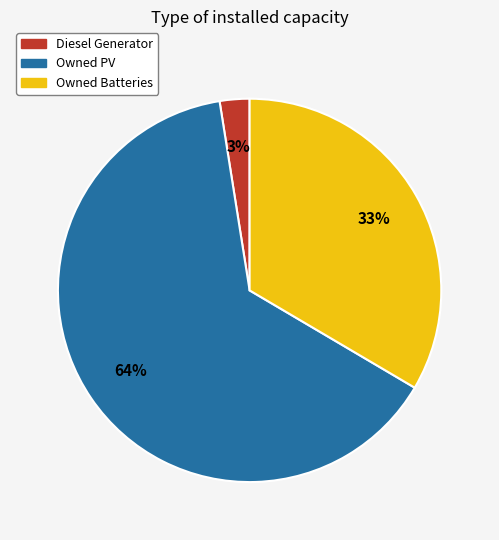

Count the number of slices in the pie.

3